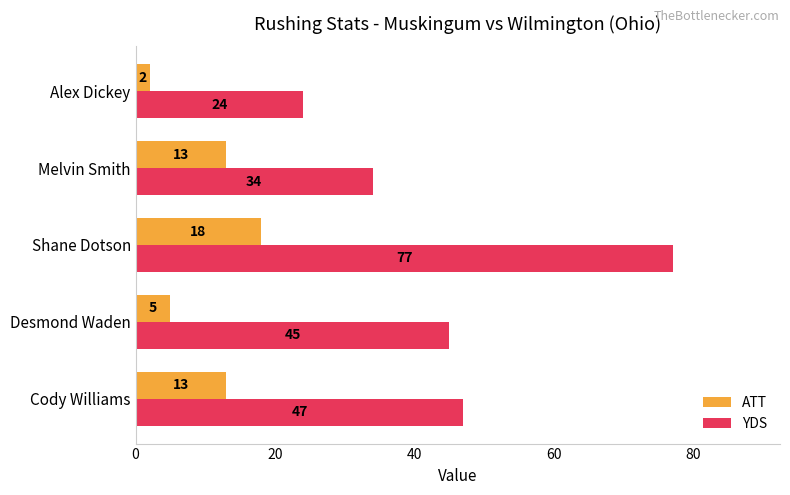

True or false: ATT has a value of 18 at Cody Williams.

False